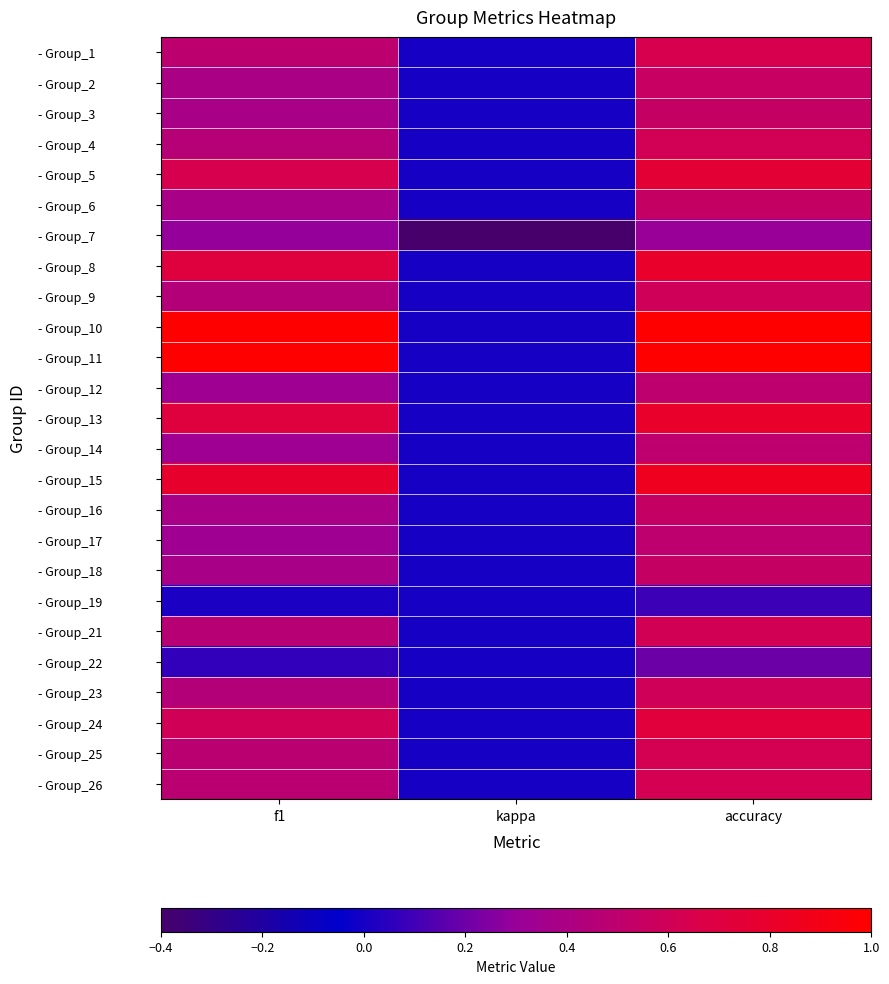

Which category has the highest value across all series?

f1